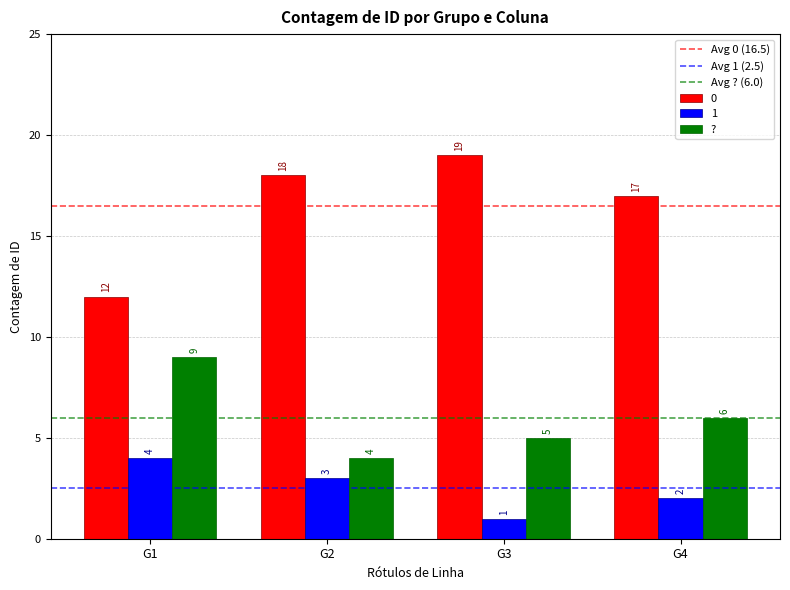

Reading left to right, transcribe all the data shown in this chart.

0: 12	18	19	17
1: 4	3	1	2
?: 9	4	5	6